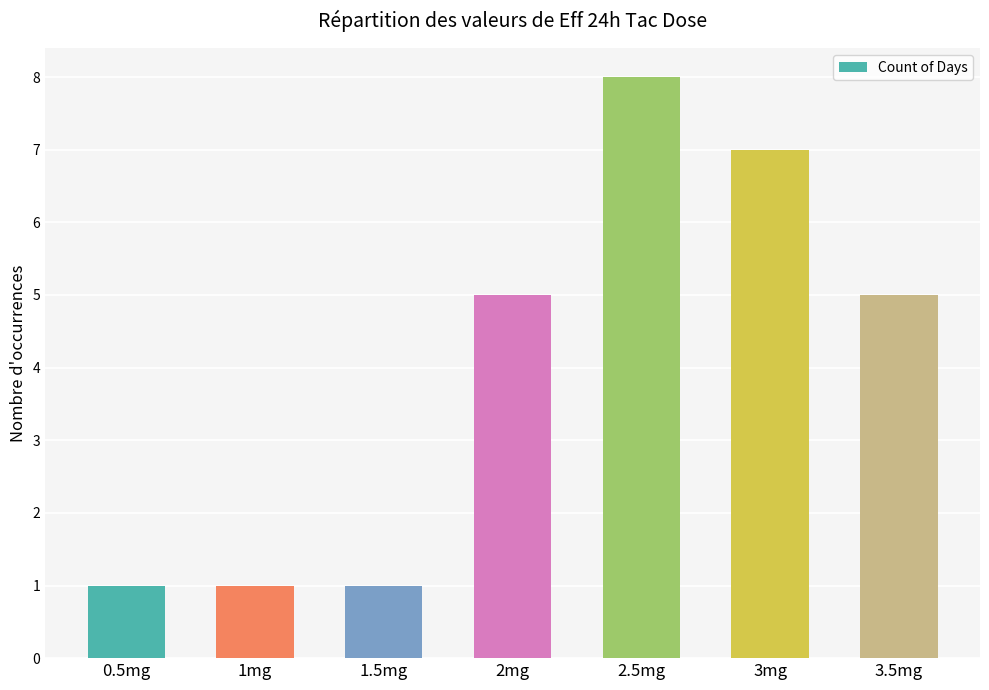

The value at 3mg is 4. True or false?

False